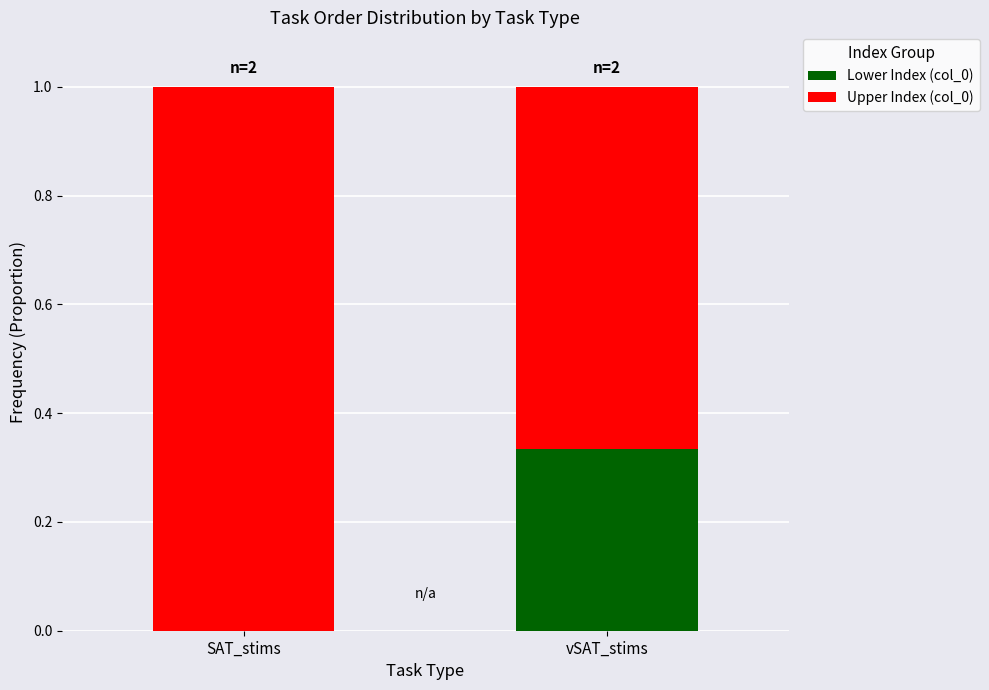

Which category has the highest value in the Lower Index (col_0) series?

vSAT_stims